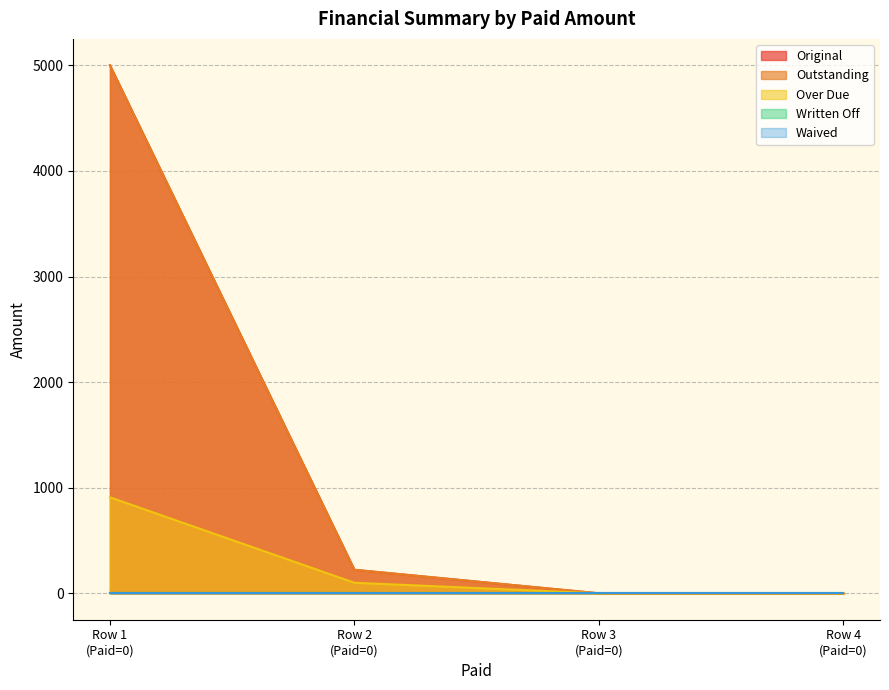

The Over Due series shows 0.0 at 0. True or false?

True